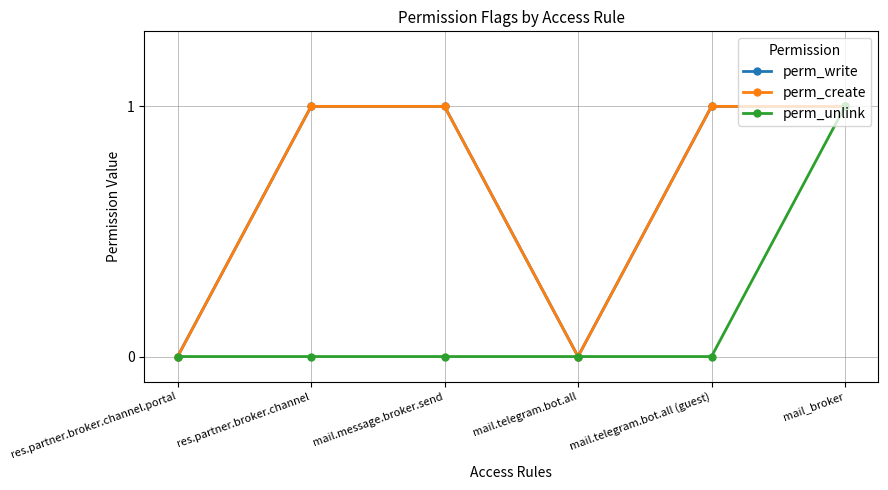

Which category has the highest value in the perm_write series?

res.partner.broker.channel